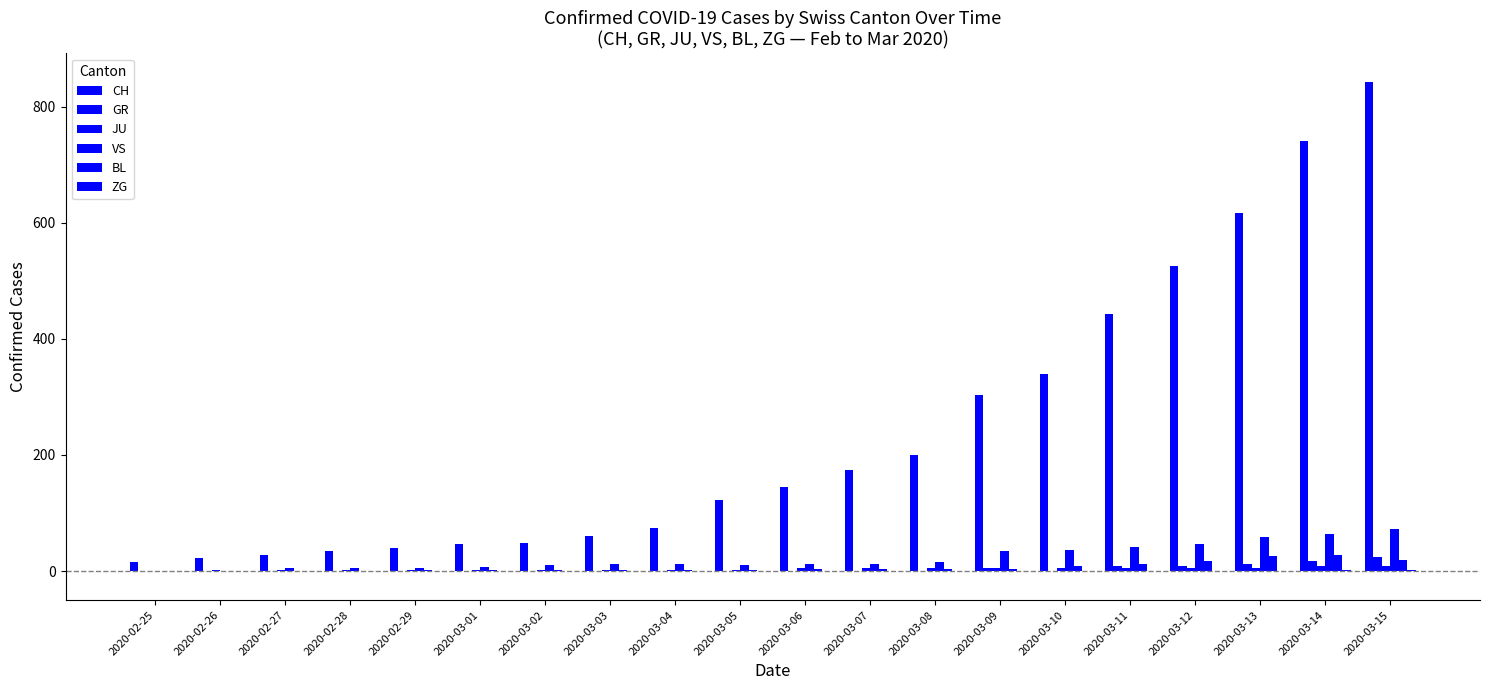

What is the sum of the VS values at 2020-03-06 and 2020-03-11?

54